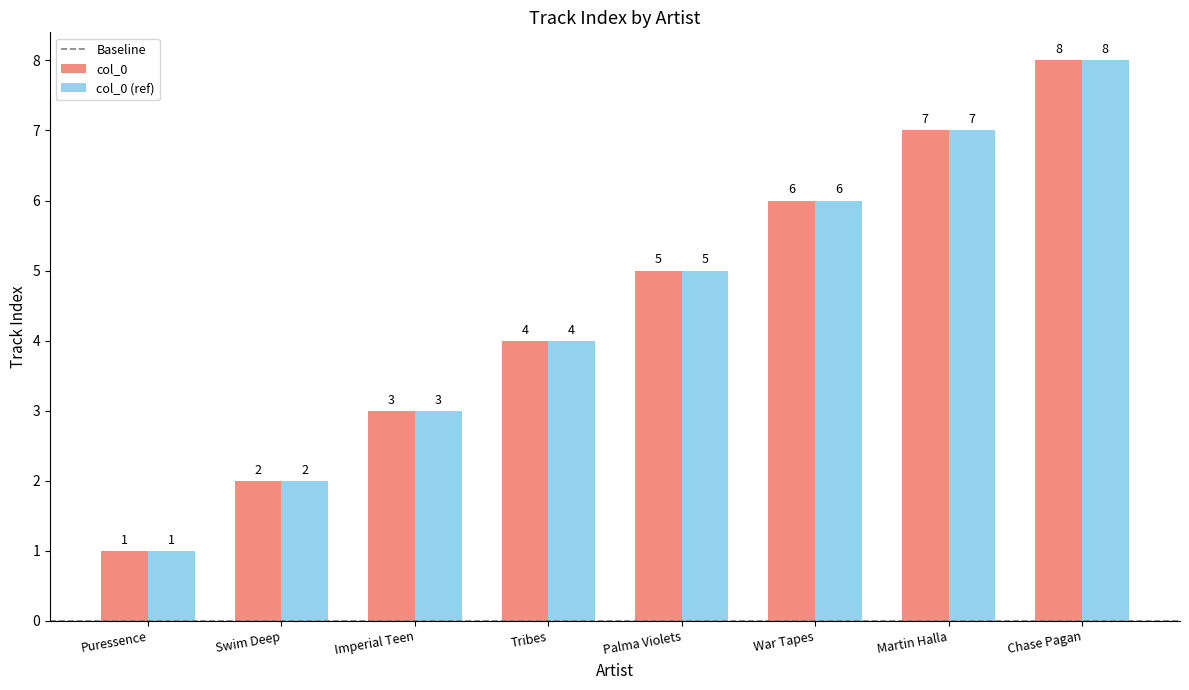

How many data points does each series have?

8